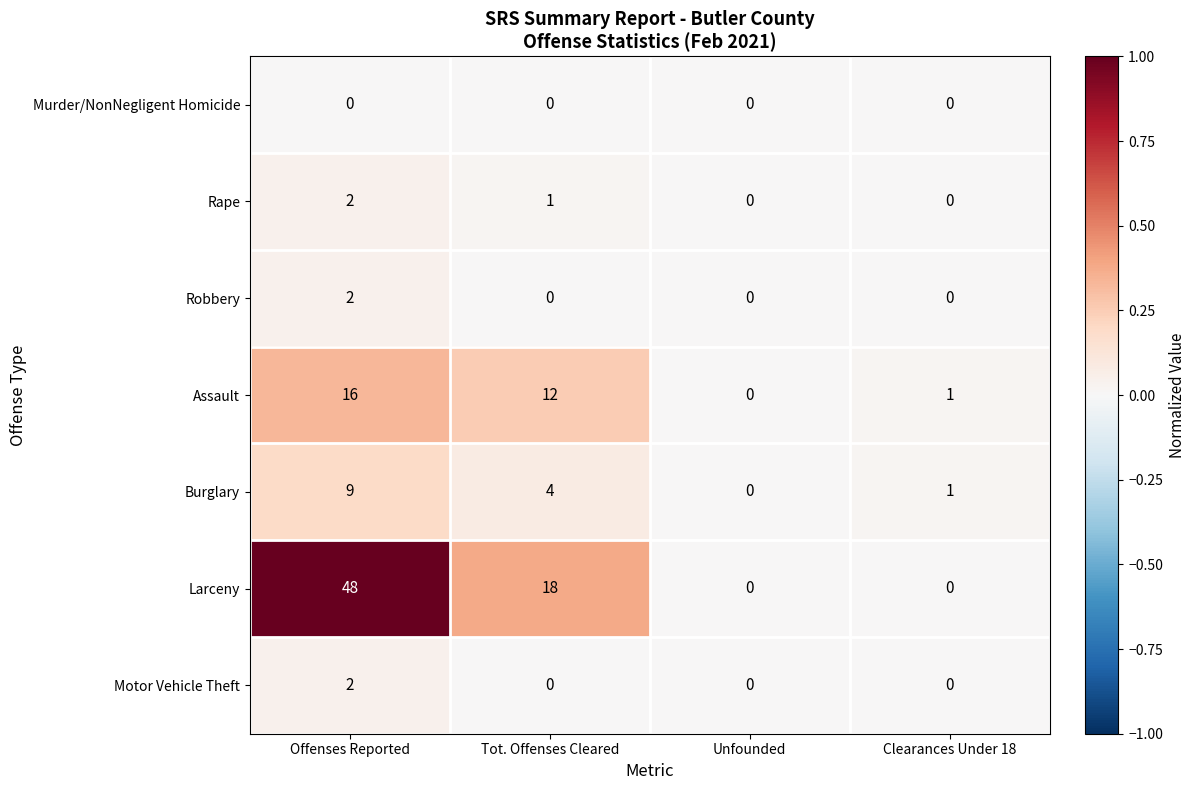

True or false: Rape has a value of 0 at Clearances Under 18.

True